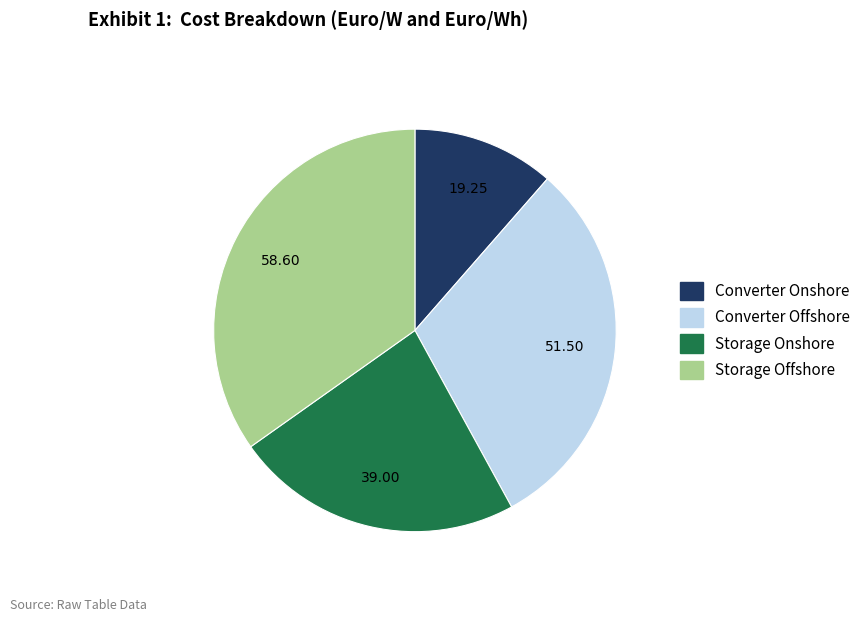

Between Storage Onshore and Converter Onshore, which is larger?

Storage Onshore